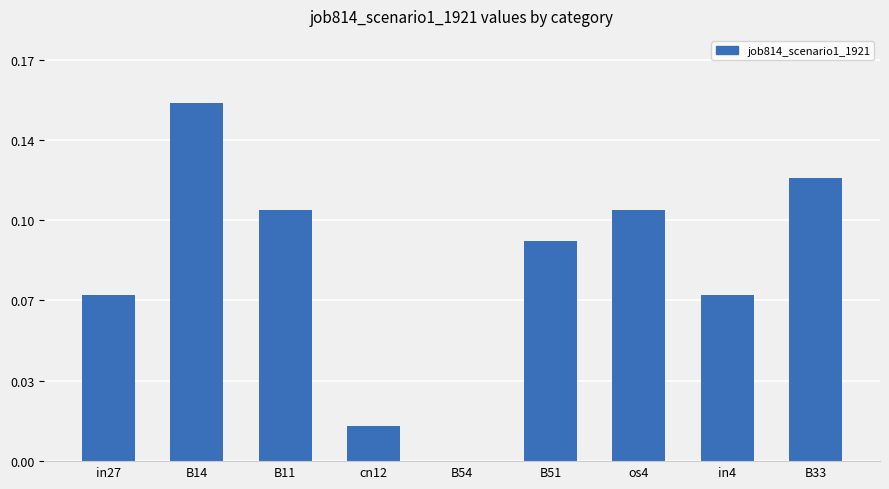

At which label is the value closest to 0?

B54